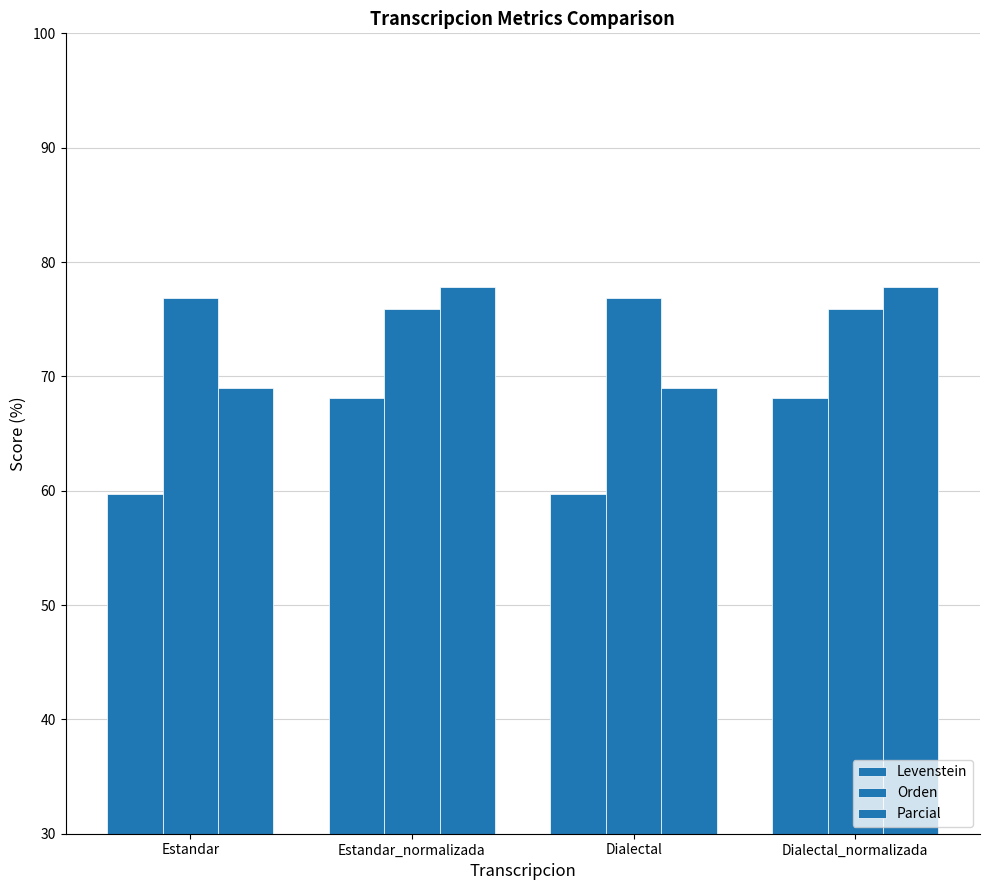

What is the maximum value shown in the chart?

77.8